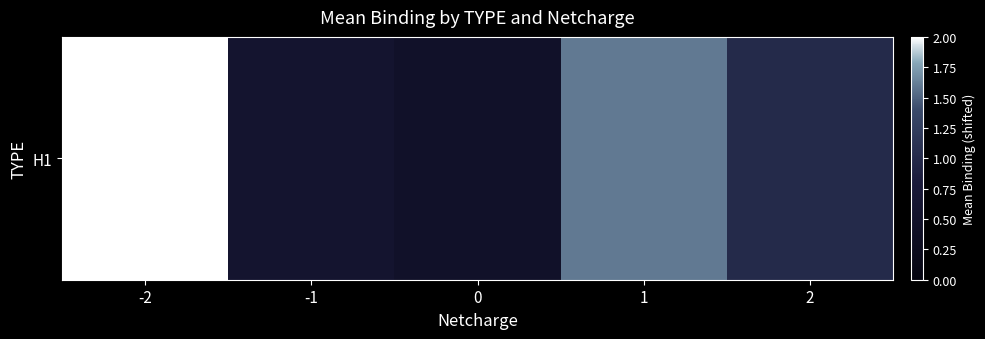

How many values are below 1?

2